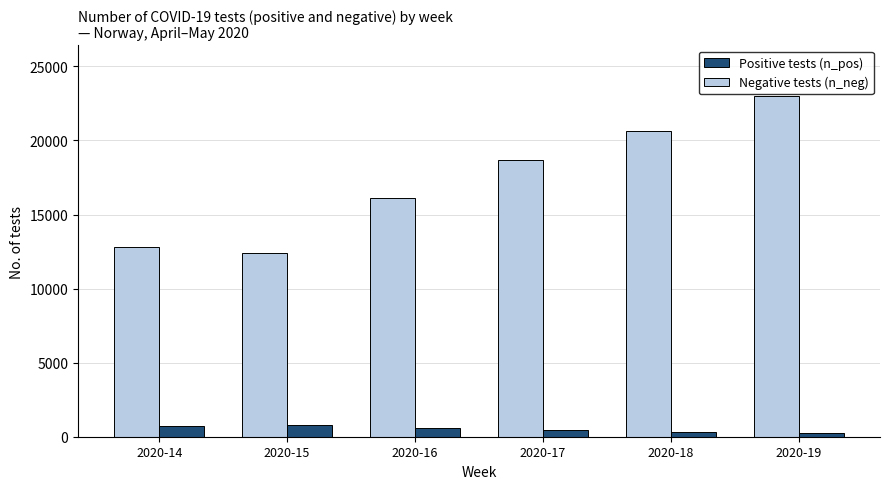

At which category is the sum across all series the highest?

2020-19